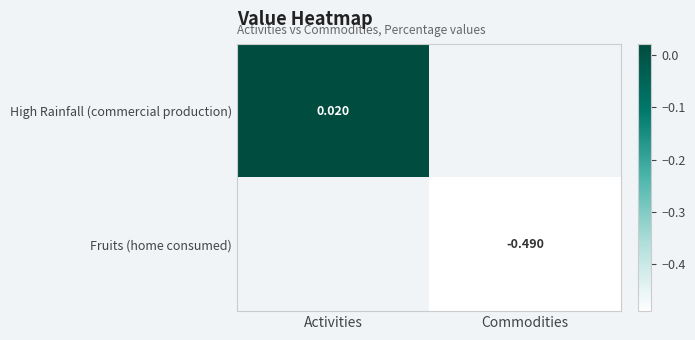

At how many categories does at least one series exceed 0?

1